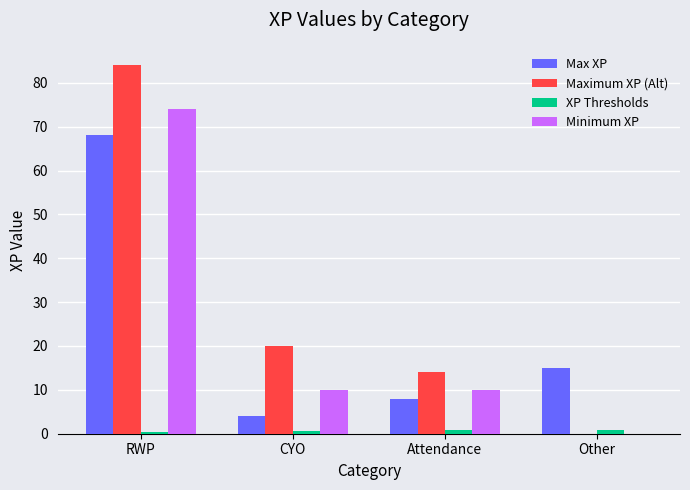

At which category is the sum across all series the highest?

RWP